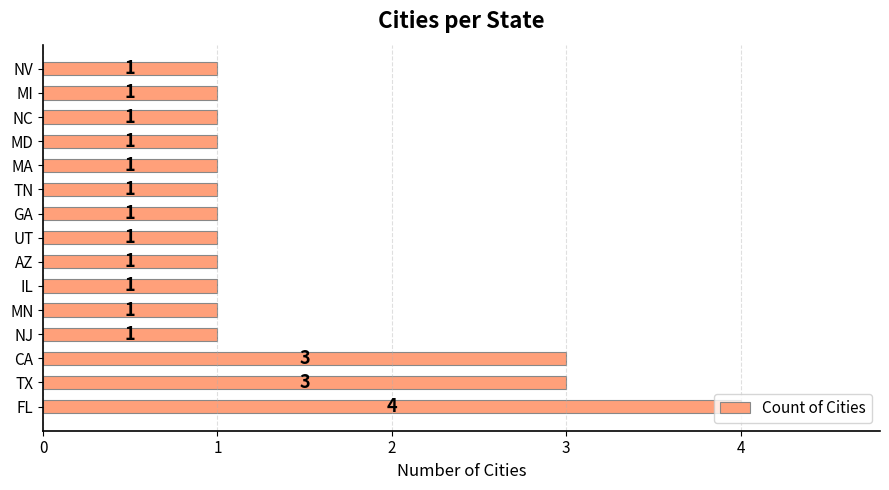

Approximately how many times larger is the value at NV compared to GA?

1.0